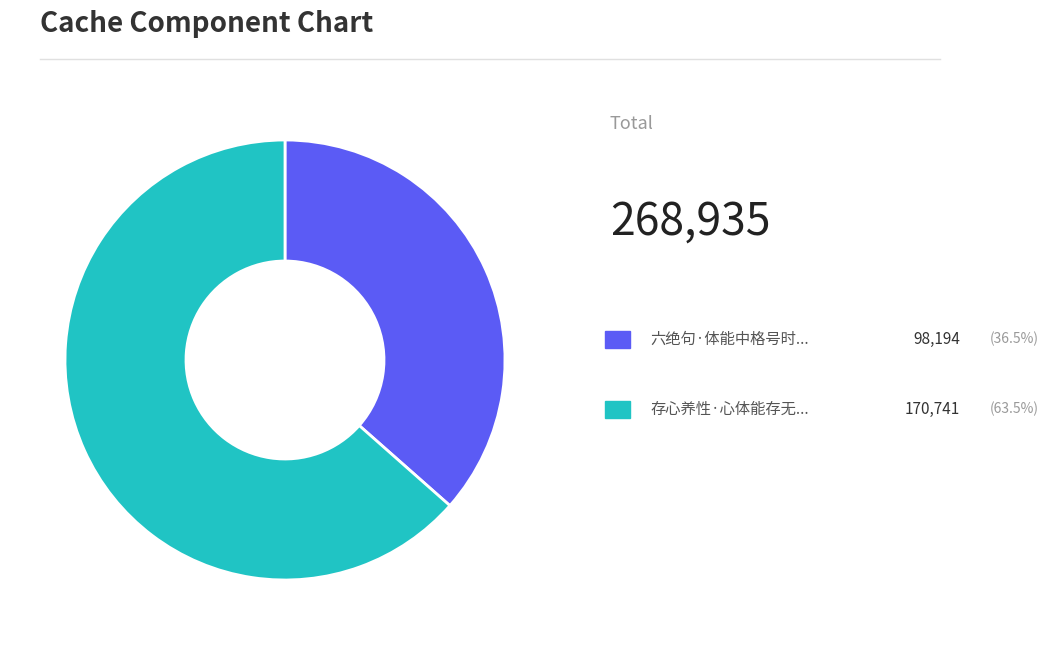

How many slices are in this pie chart?

2